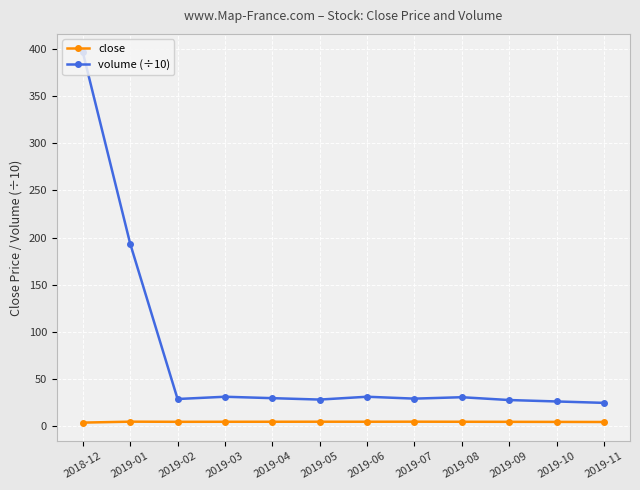

Count the close values in the range 4 to 5.

11